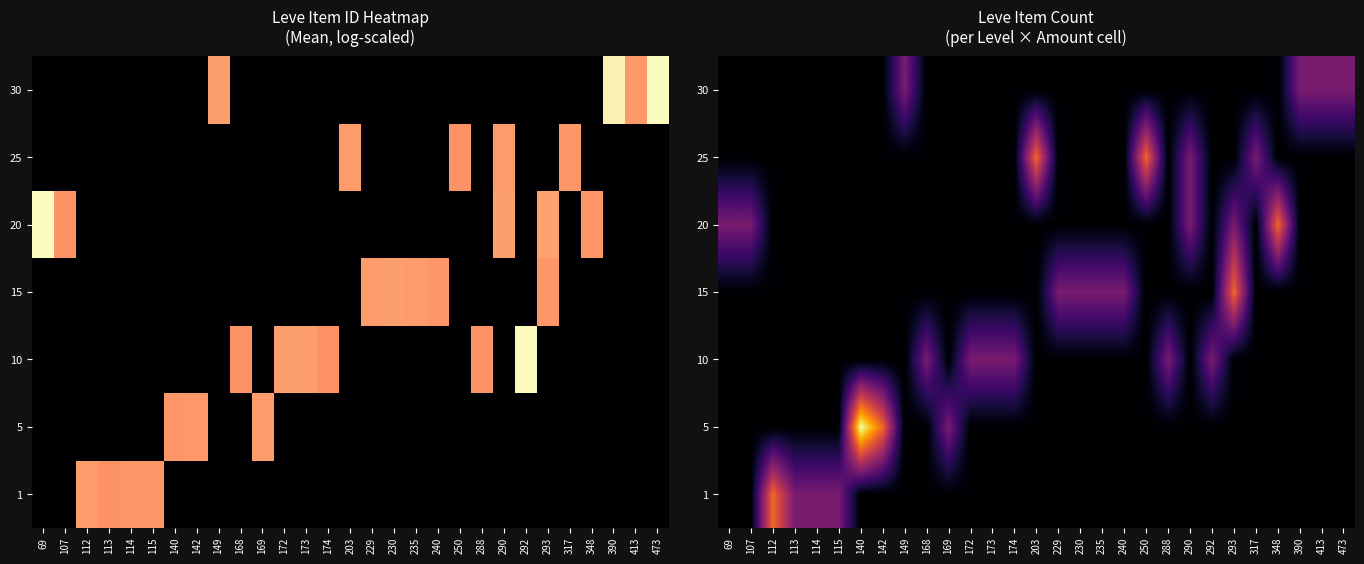

How many categories are shown in the chart?

29